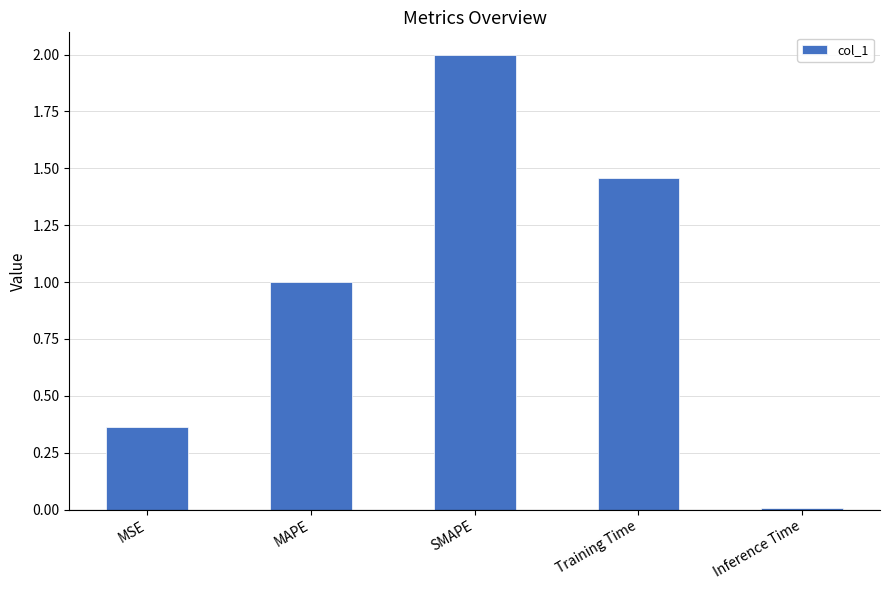

What is the greatest value displayed?

2.0